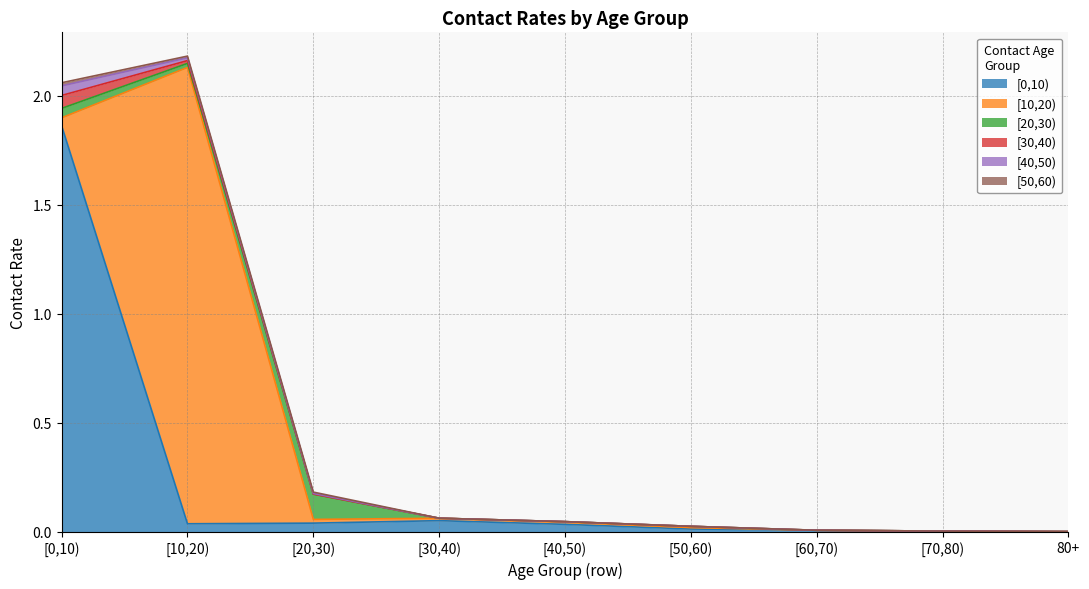

Rank the series at [30,40) from highest to lowest value.

[0,10), [10,20), [20,30), [30,40), [40,50), [50,60)